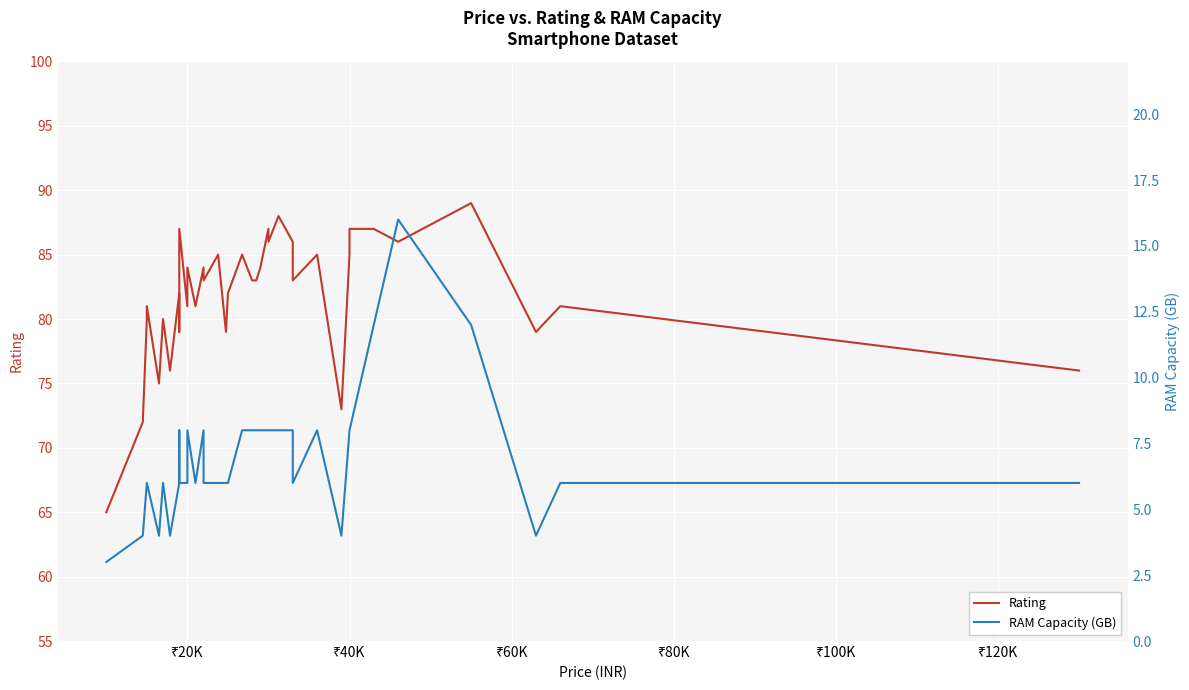

What is the maximum value shown in the chart?

89